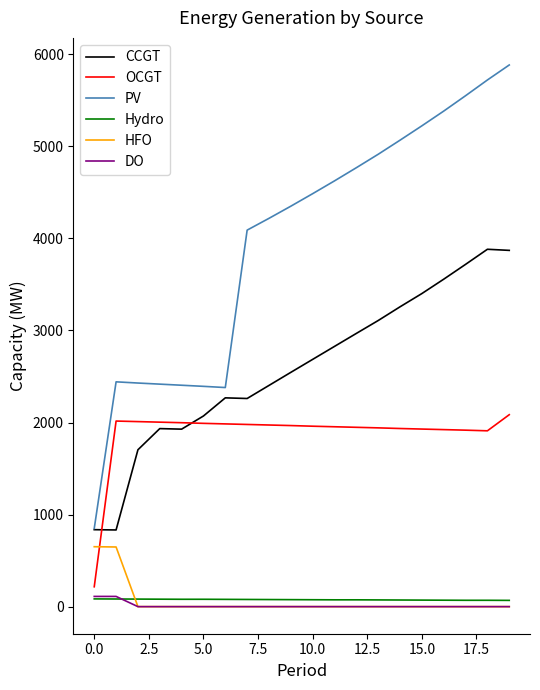

True or false: HFO and PV cross at least once.

False